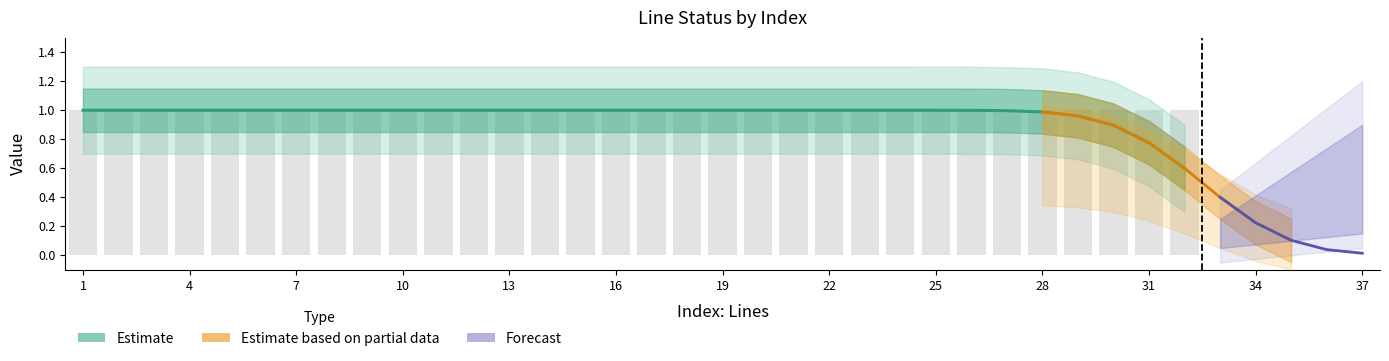

What is the value of the 17th bar from the left?

1